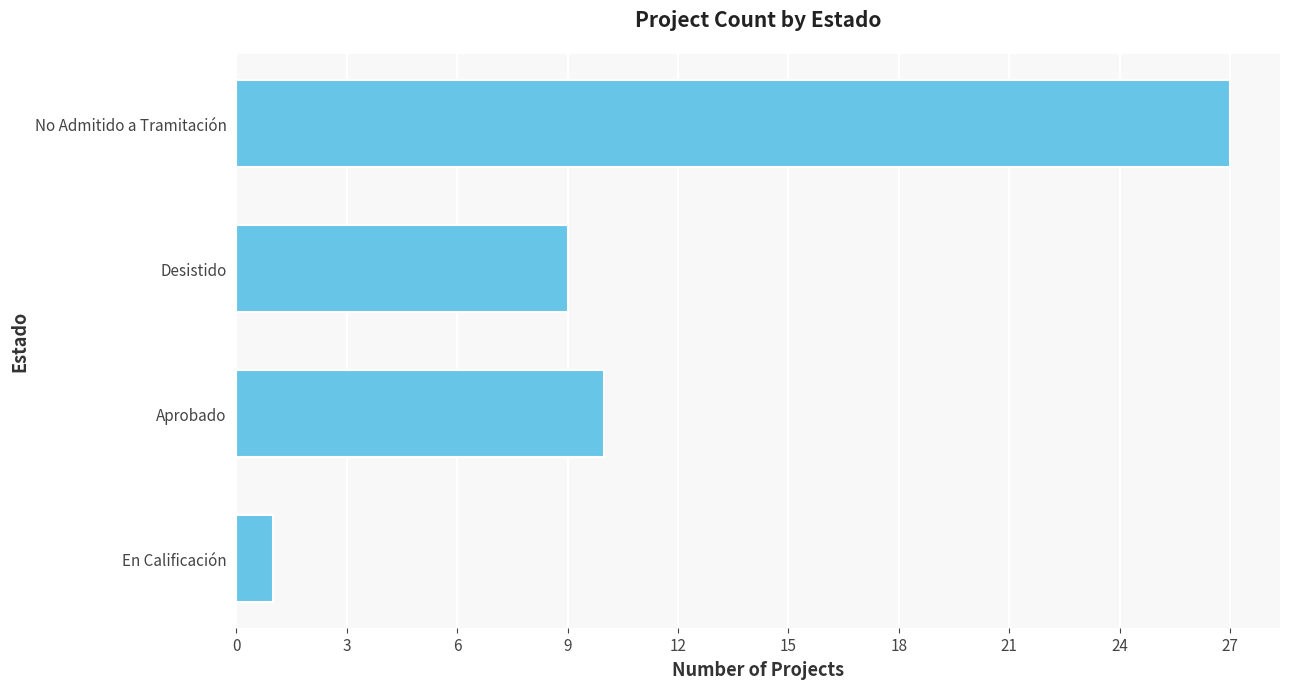

Reading top to bottom, list all the values displayed in this chart.

27	9	10	1